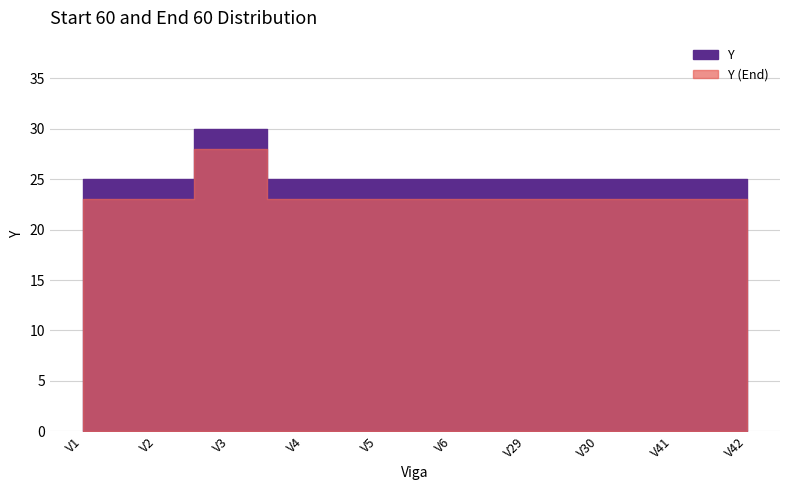

Reading left to right, transcribe all the data shown in this chart.

25	25	30	25	25	25	25	25	25	25